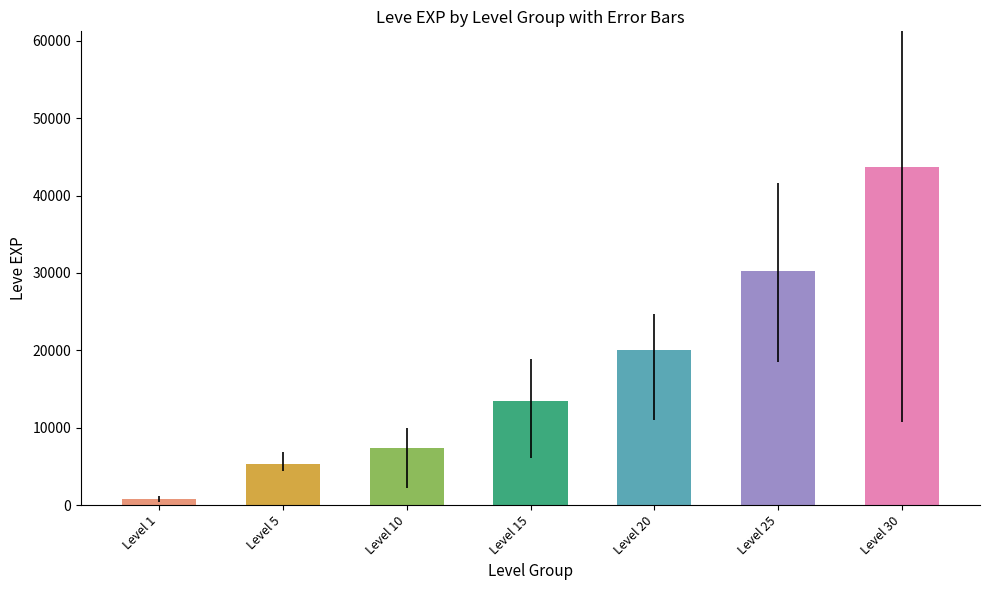

What is the greatest value displayed?

43730